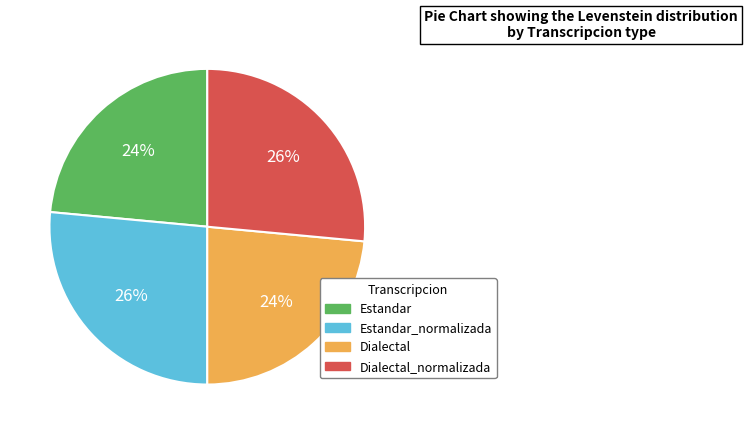

To the nearest percent, what is the average slice percentage?

25%